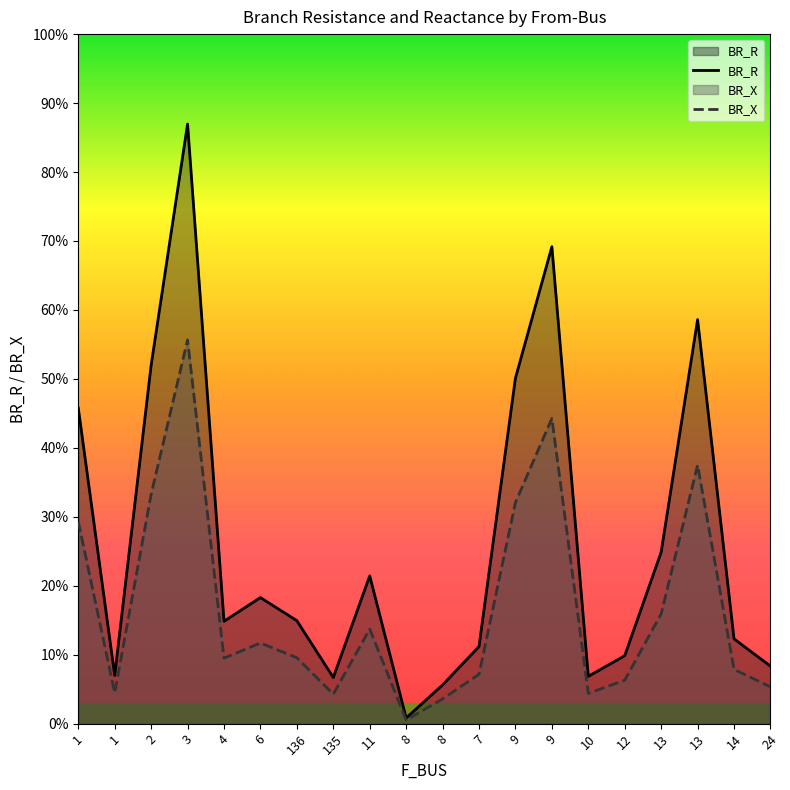

How many interior local valleys does the BR_R series have?

5